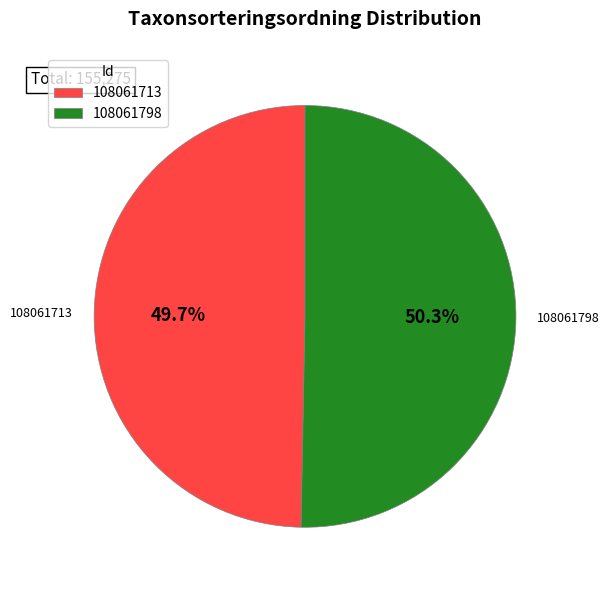

What is the smallest slice in the pie chart?

108061713